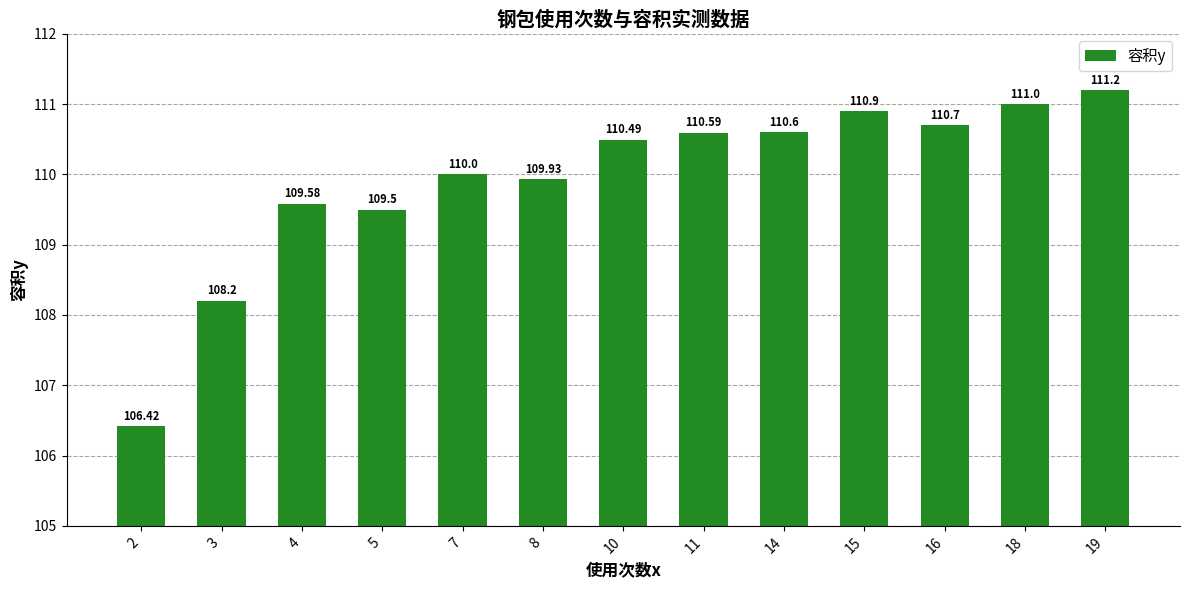

How many bars are there in total?

13